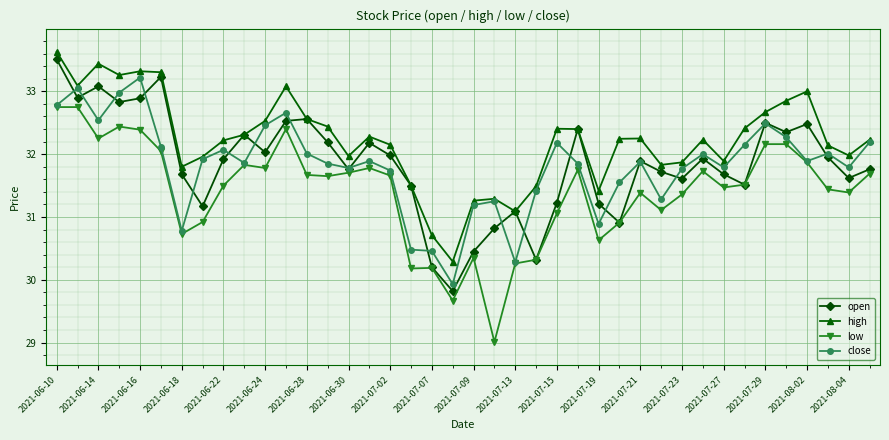

What is the highest value of the close series?

33.2